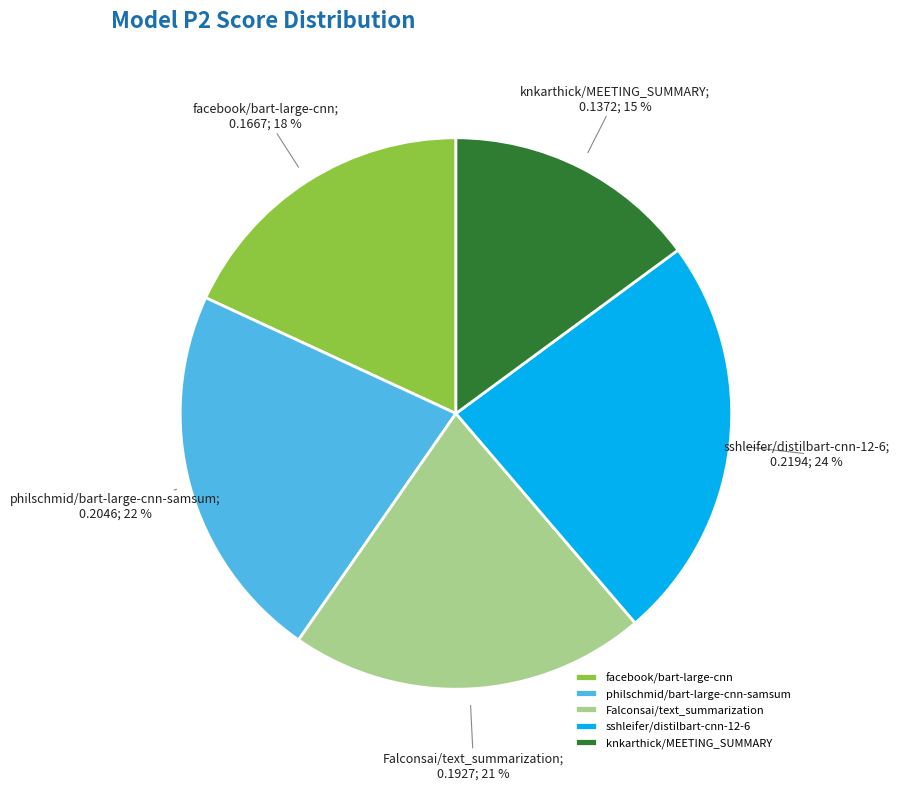

How many slices are in this pie chart?

5